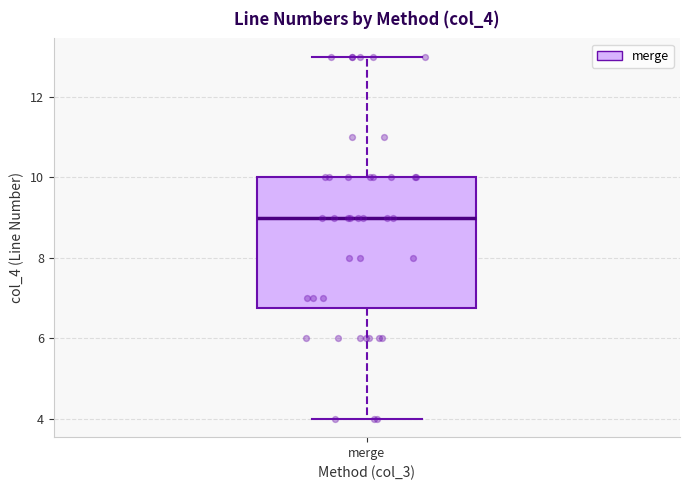

Read this box plot against the y-axis: the position of the median line, the range covered by the box, and the ends of both whiskers. The values are not printed on the chart, so give them approximately, as read against the axis.

median 9.0, box 6.8 to 10.0, whiskers 4.0 to 13.0